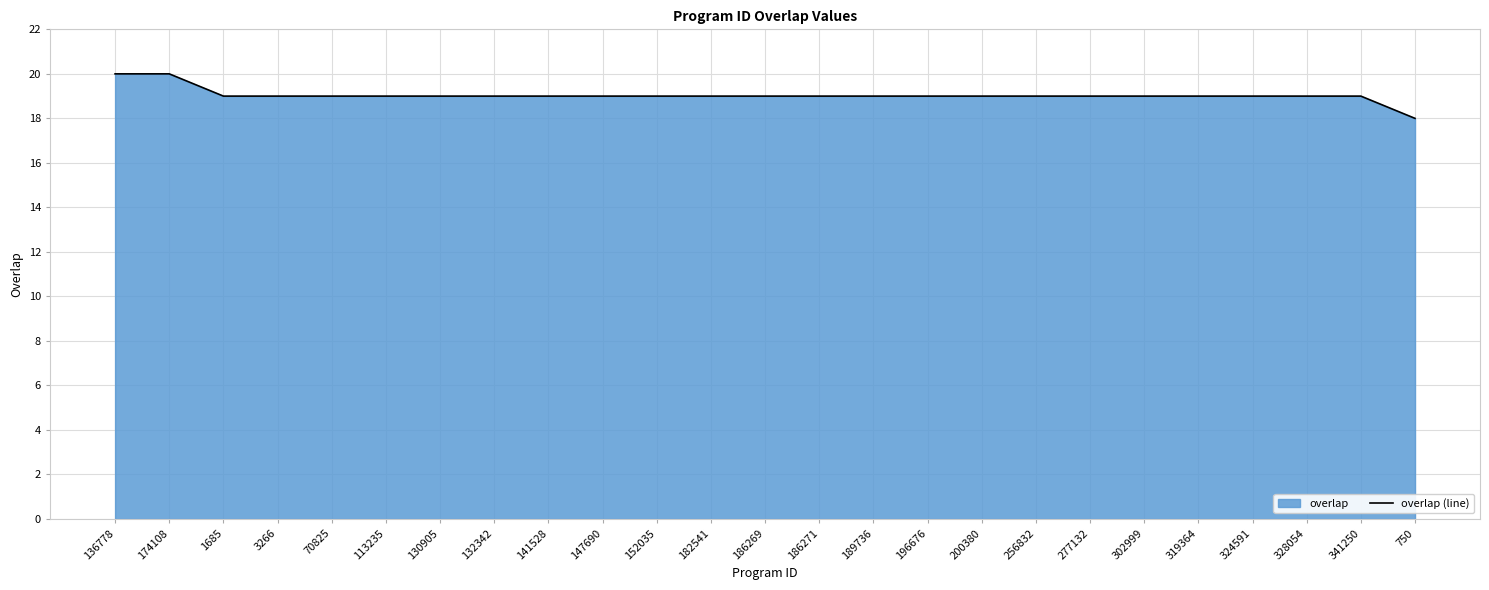

What is the label of the 8th point from the right?

256832